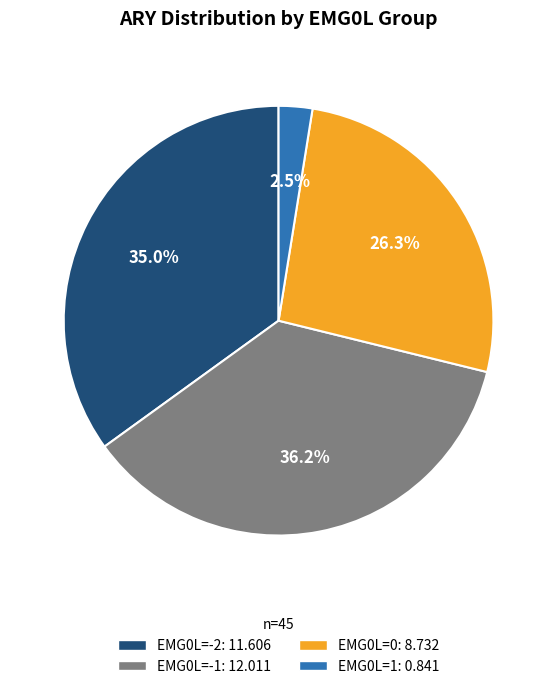

Which has a higher value, EMG0L=-2: 11.606 or EMG0L=1: 0.841?

EMG0L=-2: 11.606